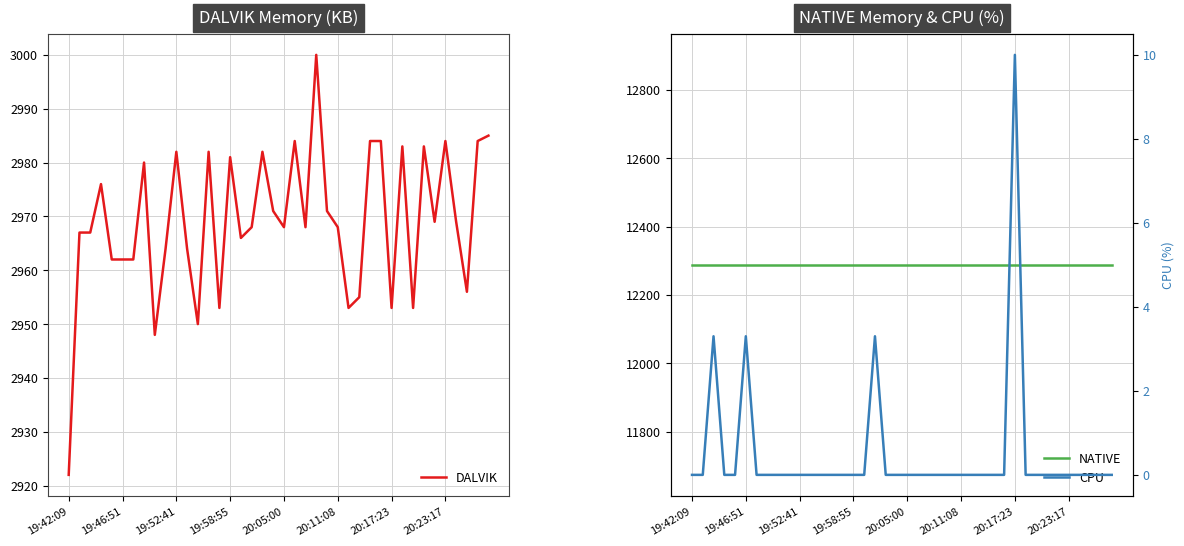

Reading left to right, what are all the values shown in this chart?

DALVIK: 2922.0	2967.0	2967.0	2976.0	2962.0	2962.0	2962.0	2980.0	2948.0	2964.0	2982.0	2964.0	2950.0	2982.0	2953.0	2981.0	2966.0	2968.0	2982.0	2971.0	2968.0	2984.0	2968.0	3000.0	2971.0	2968.0	2953.0	2955.0	2984.0	2984.0	2953.0	2983.0	2953.0	2983.0	2969.0	2984.0	2969.0	2956.0	2984.0	2985.0
NATIVE: 12288.0	12288.0	12288.0	12288.0	12288.0	12288.0	12288.0	12288.0	12288.0	12288.0	12288.0	12288.0	12288.0	12288.0	12288.0	12288.0	12288.0	12288.0	12288.0	12288.0	12288.0	12288.0	12288.0	12288.0	12288.0	12288.0	12288.0	12288.0	12288.0	12288.0	12288.0	12288.0	12288.0	12288.0	12288.0	12288.0	12288.0	12288.0	12288.0	12288.0
CPU: 0.0	0.0	3.3	0.0	0.0	3.3	0.0	0.0	0.0	0.0	0.0	0.0	0.0	0.0	0.0	0.0	0.0	3.3	0.0	0.0	0.0	0.0	0.0	0.0	0.0	0.0	0.0	0.0	0.0	0.0	10.0	0.0	0.0	0.0	0.0	0.0	0.0	0.0	0.0	0.0